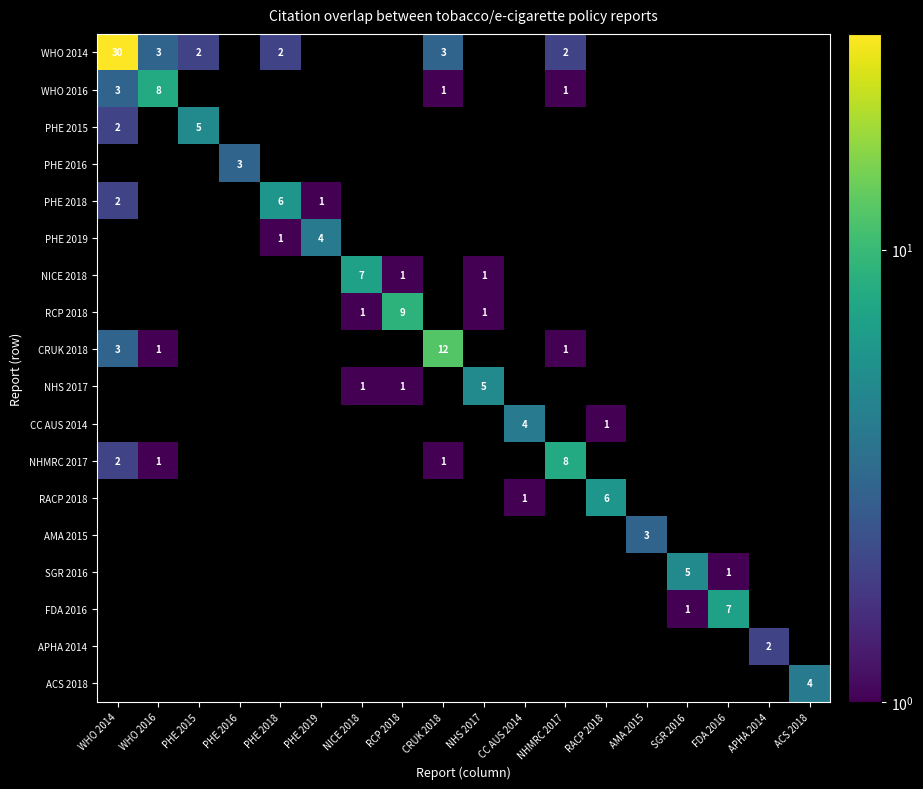

True or false: WHO 2016 has a value of 3 at WHO 2014.

True